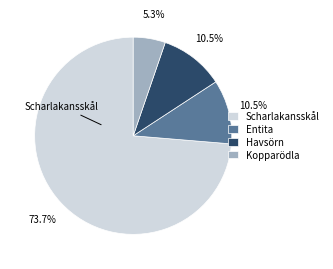

What percentage is NOT represented by Scharlakansskål?

26.3%